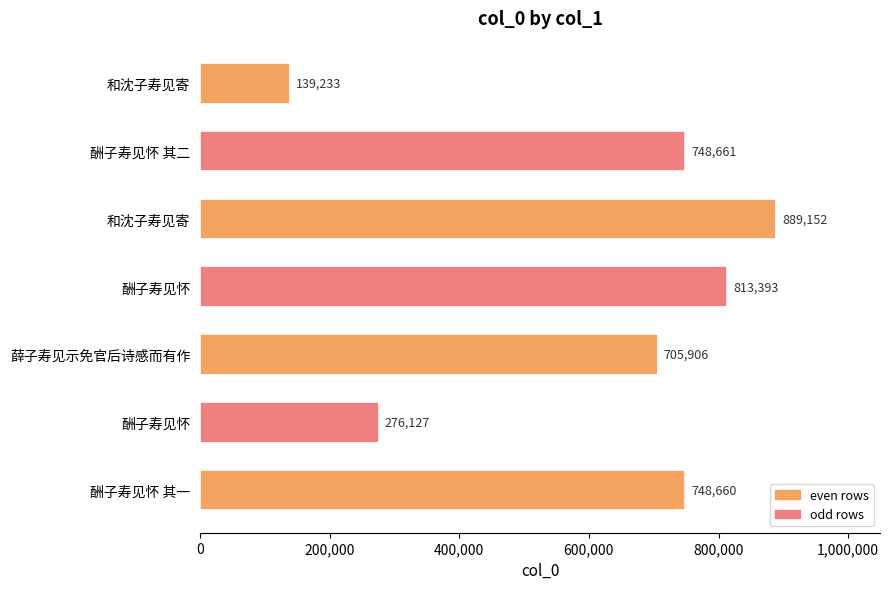

How many series are shown in this chart?

1